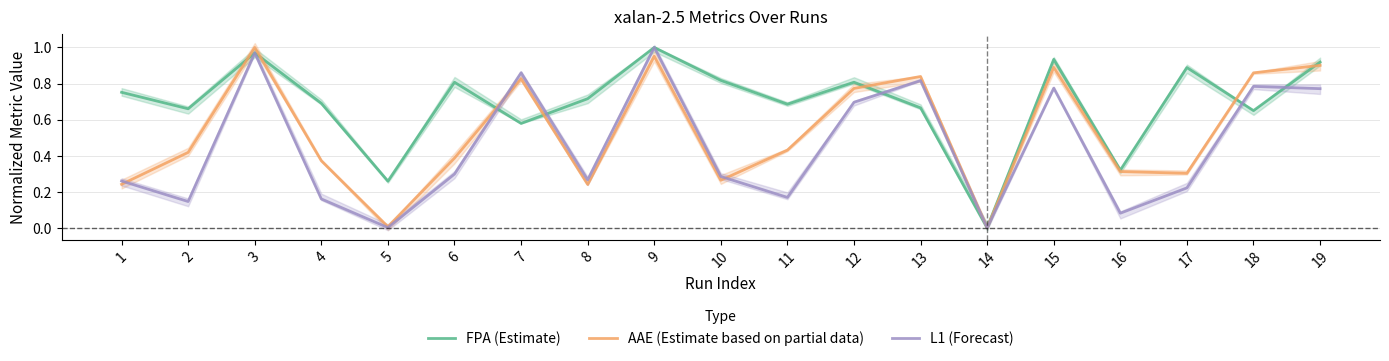

What is the total value across all series at 1?

1.3